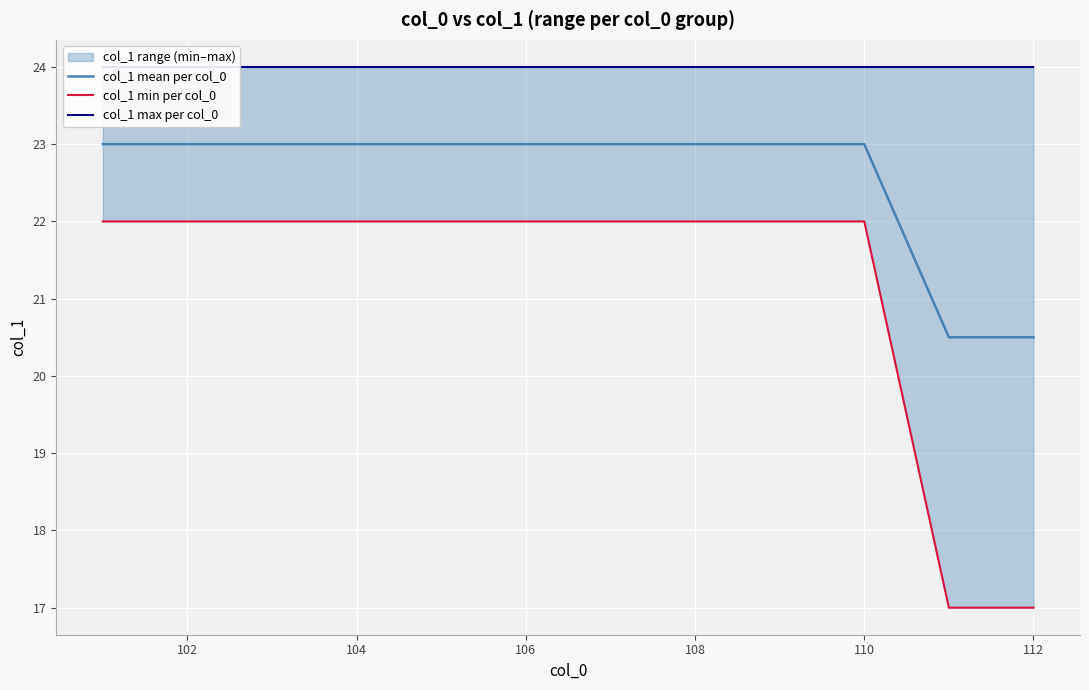

True or false: col_1 min per col_0 and col_1 mean per col_0 cross at least once.

False